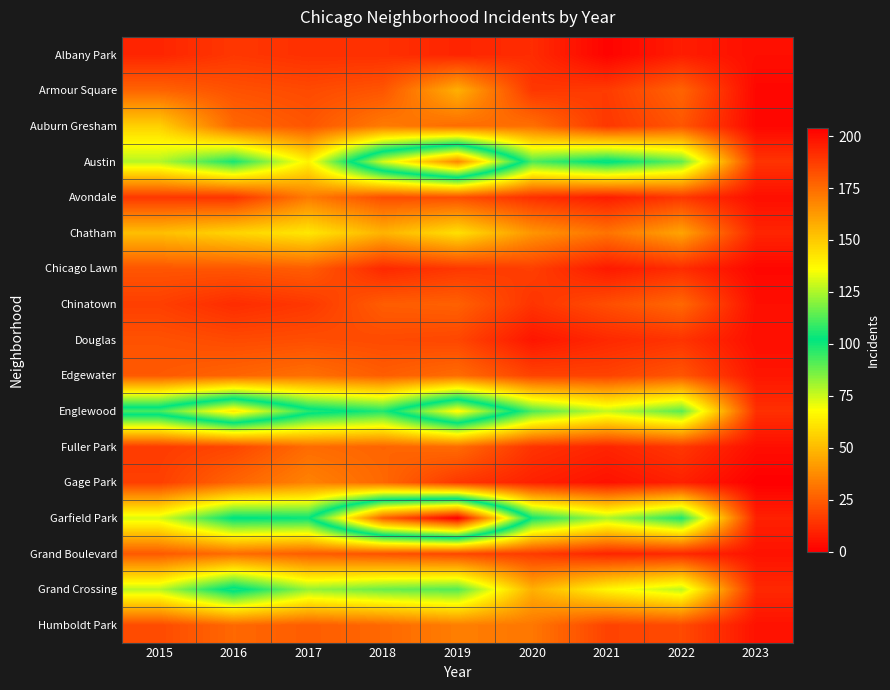

Which series has the largest total across all categories?

Garfield Park